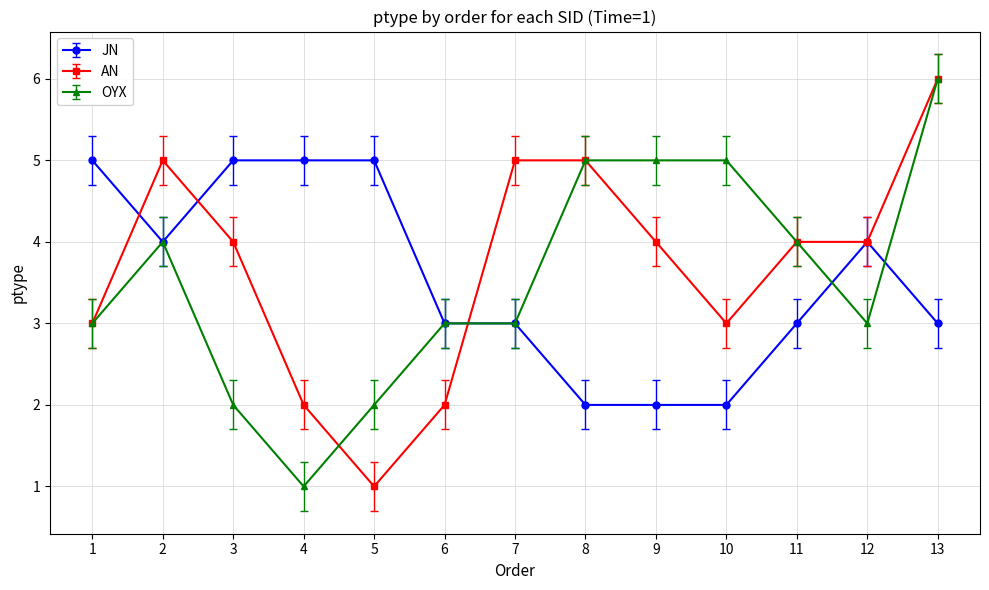

Where is the first local minimum for OYX?

4